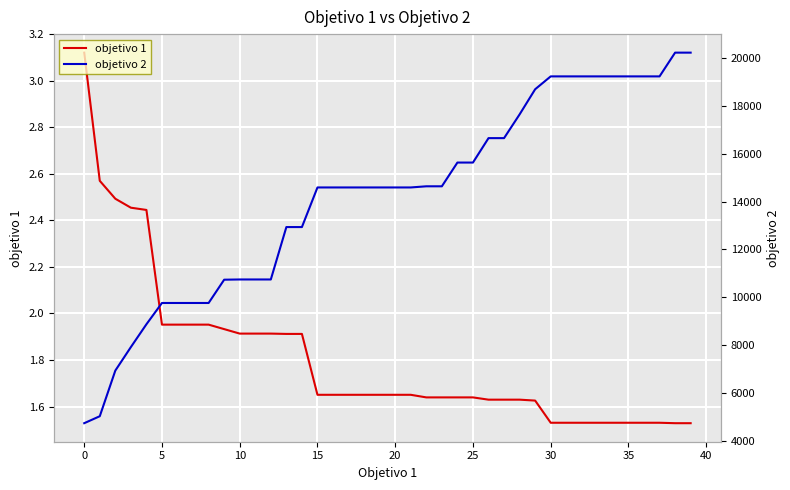

What are all the series names shown in the legend?

objetivo 1, objetivo 2